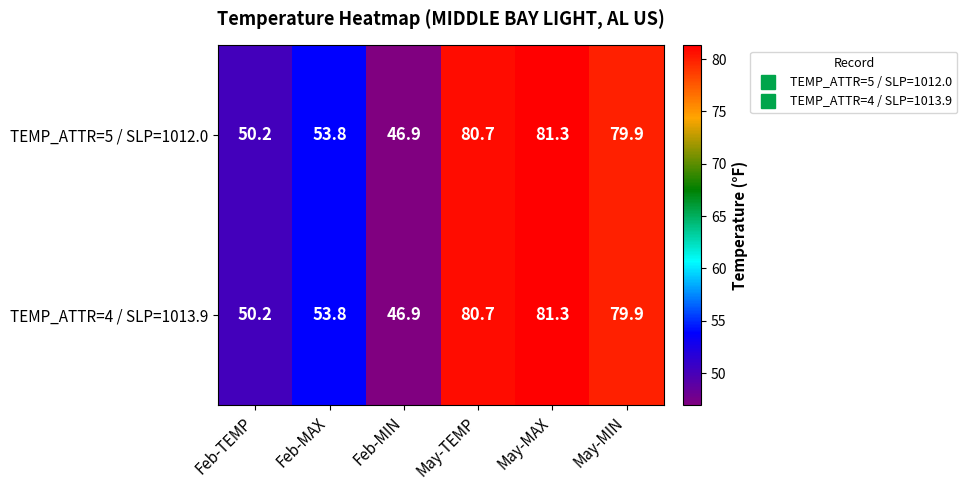

The TEMP_ATTR=4 / SLP=1013.9 series shows 53.8 at Feb-MAX. True or false?

True